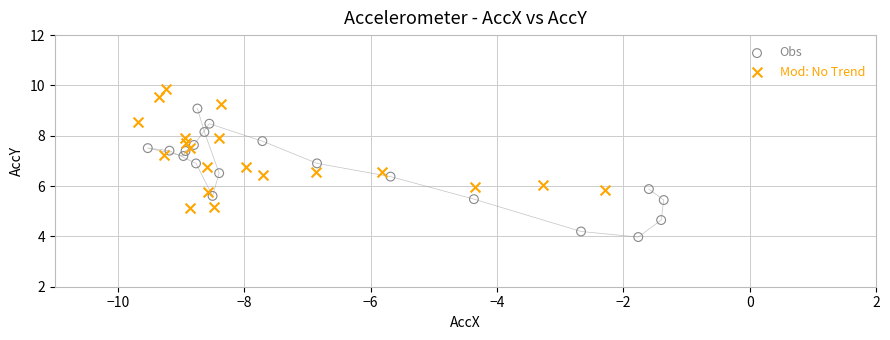

Which series contains the lowest Y value?

Obs